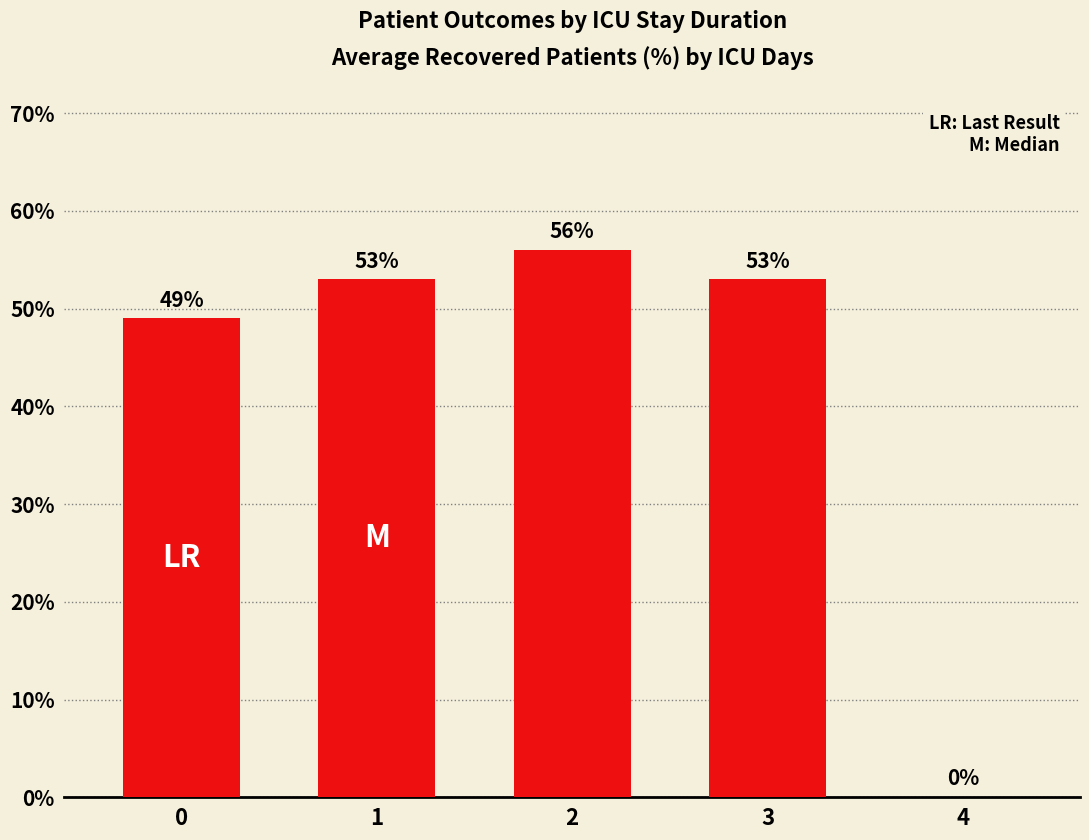

Reading right to left, extract all data points from this chart.

4=0	3=53	2=56	1=53	0=49